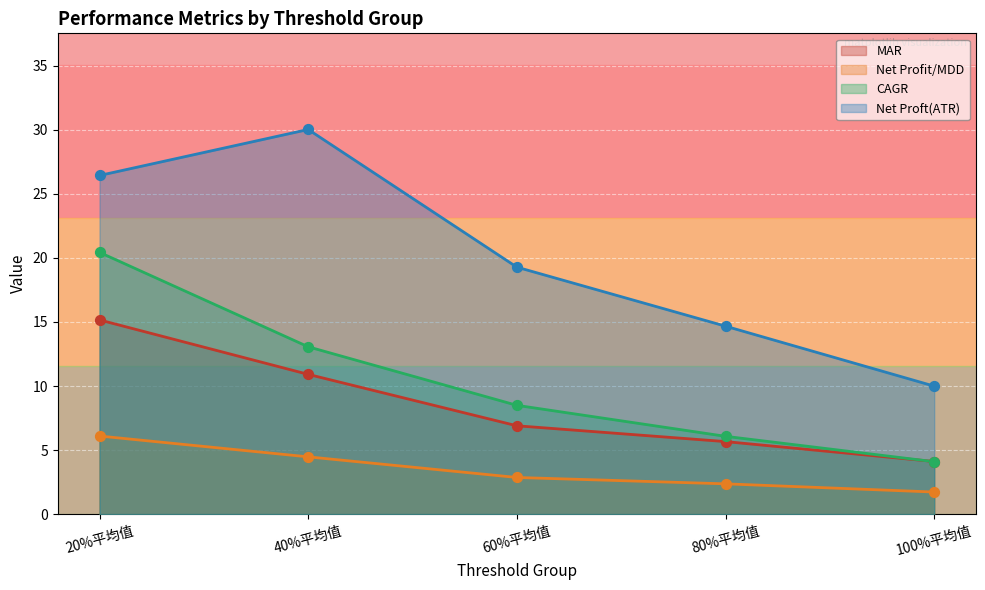

Which series has the widest spread of Y values?

Net Proft(ATR)